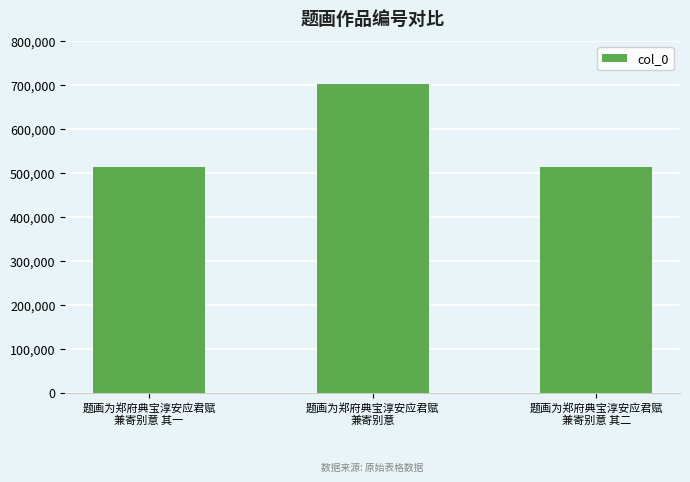

Which category has the highest value across all series?

题画为郑府典宝淳安应君赋
兼寄别意